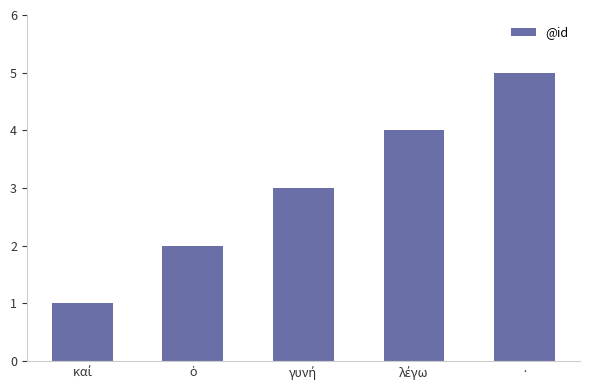

What is the greatest value displayed?

5